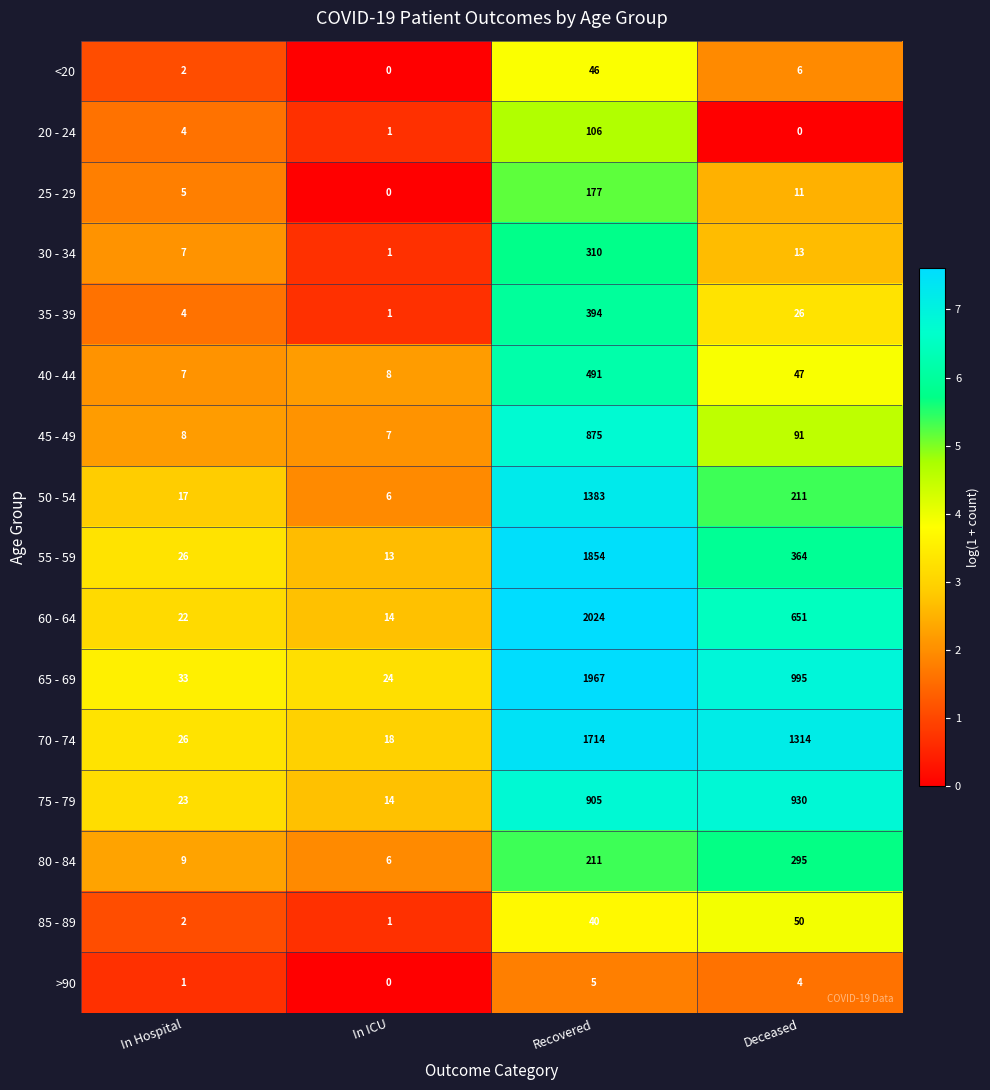

What is the approximate value of 75 - 79 at In ICU?

14